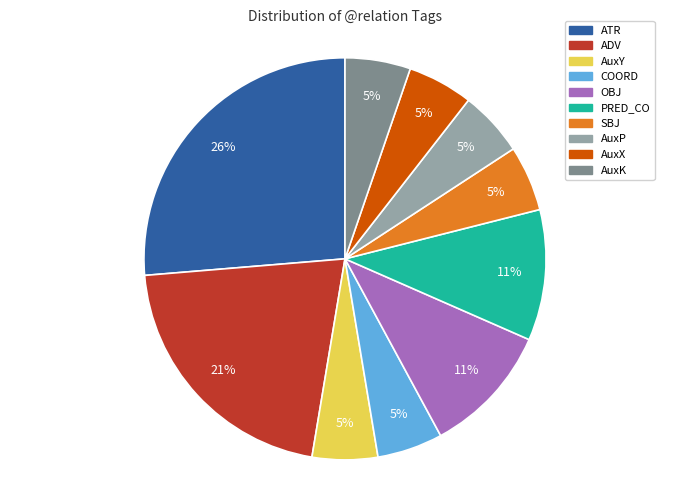

Does any single category account for the majority?

No